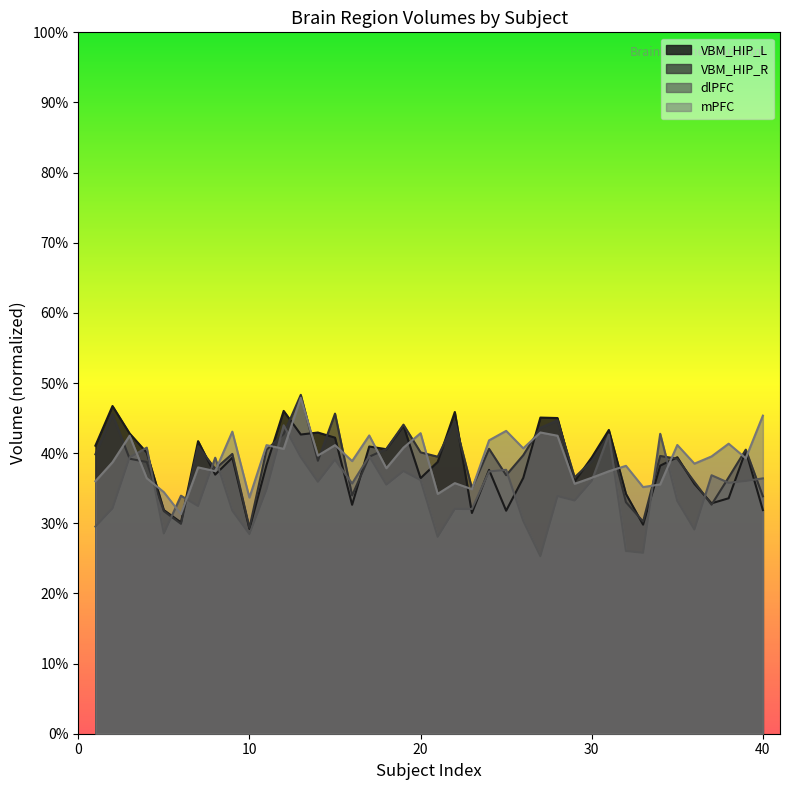

What is the average value of the VBM_HIP_L series?

0.4